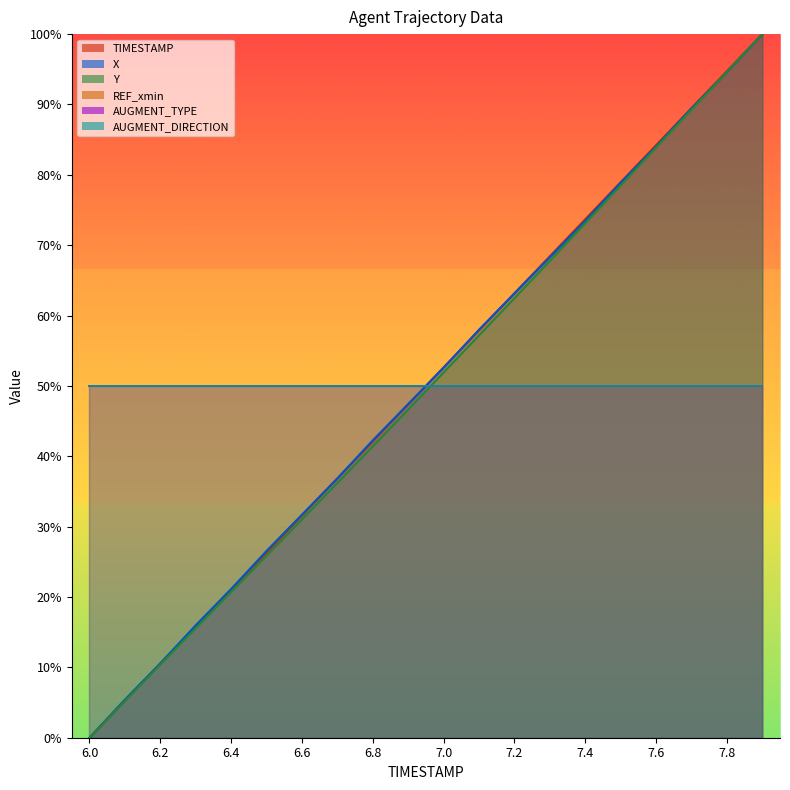

What is the difference between the highest and lowest values at 7.0?

0.7